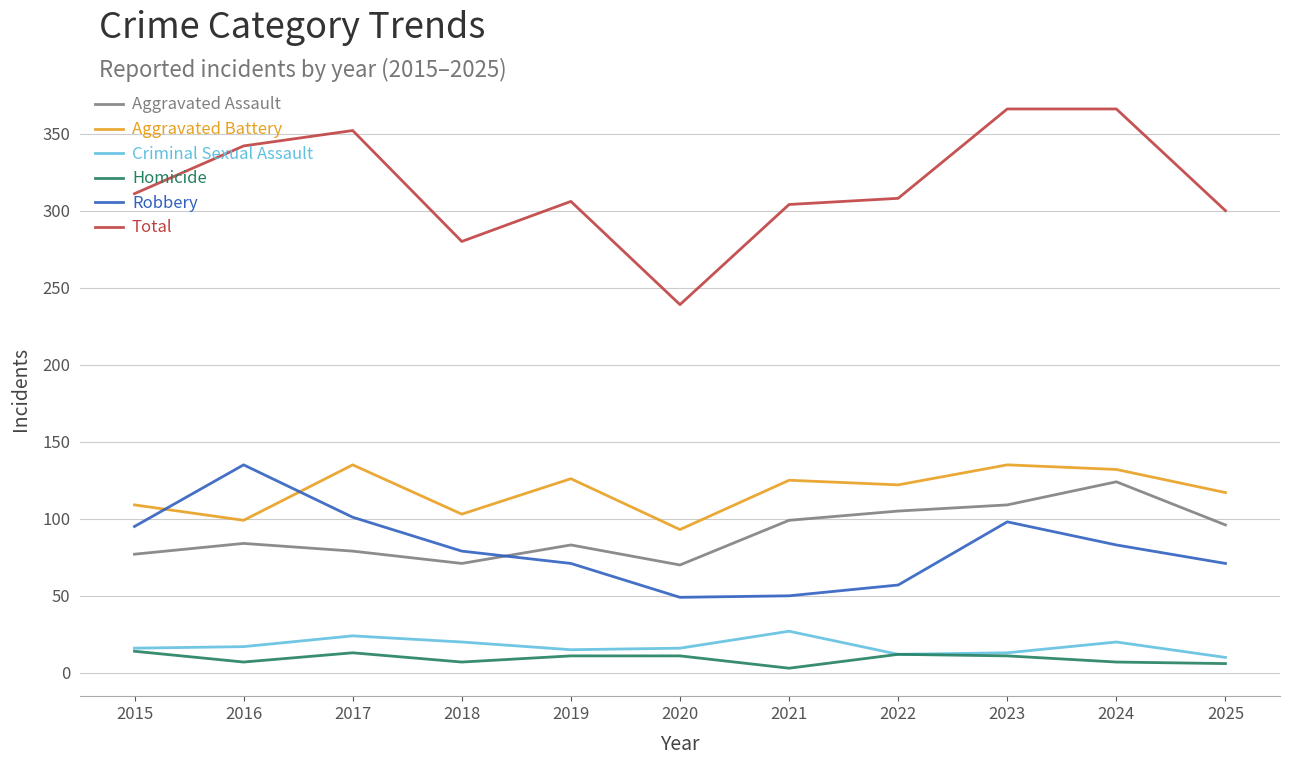

The Robbery series shows 23 at 2018. True or false?

False